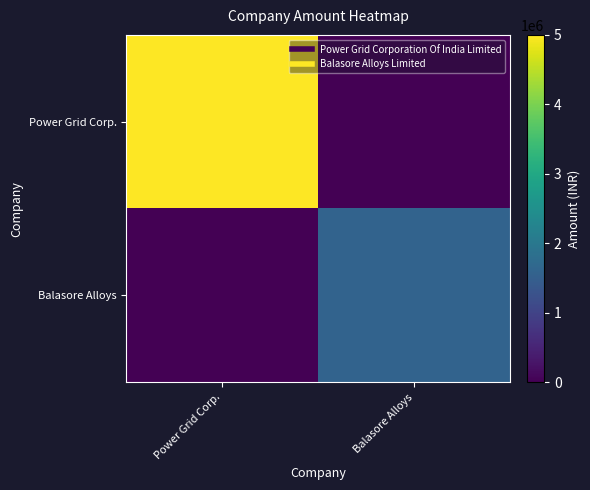

Which series has the largest range (max minus min)?

Power Grid Corp.